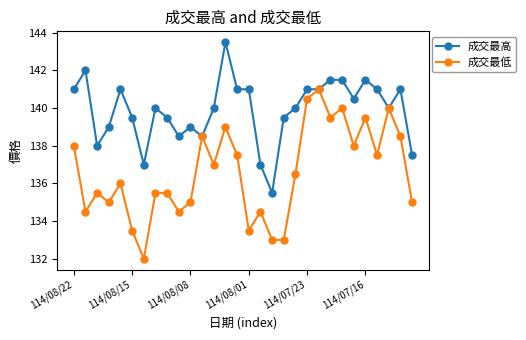

What are all the series names shown in the legend?

成交最高, 成交最低